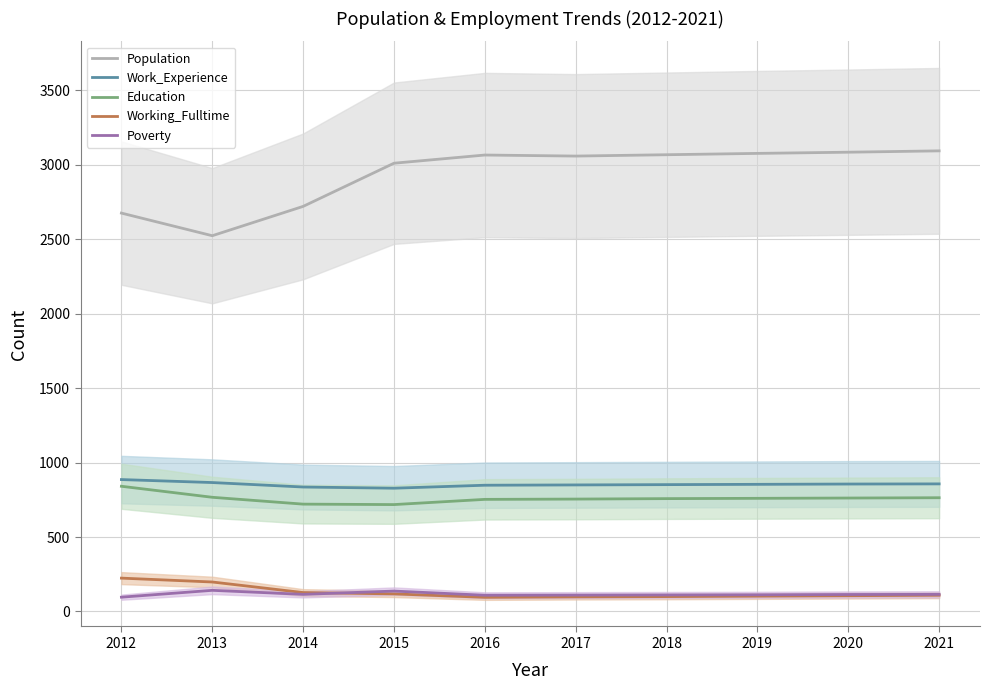

At which category is the sum across all series the highest?

2021